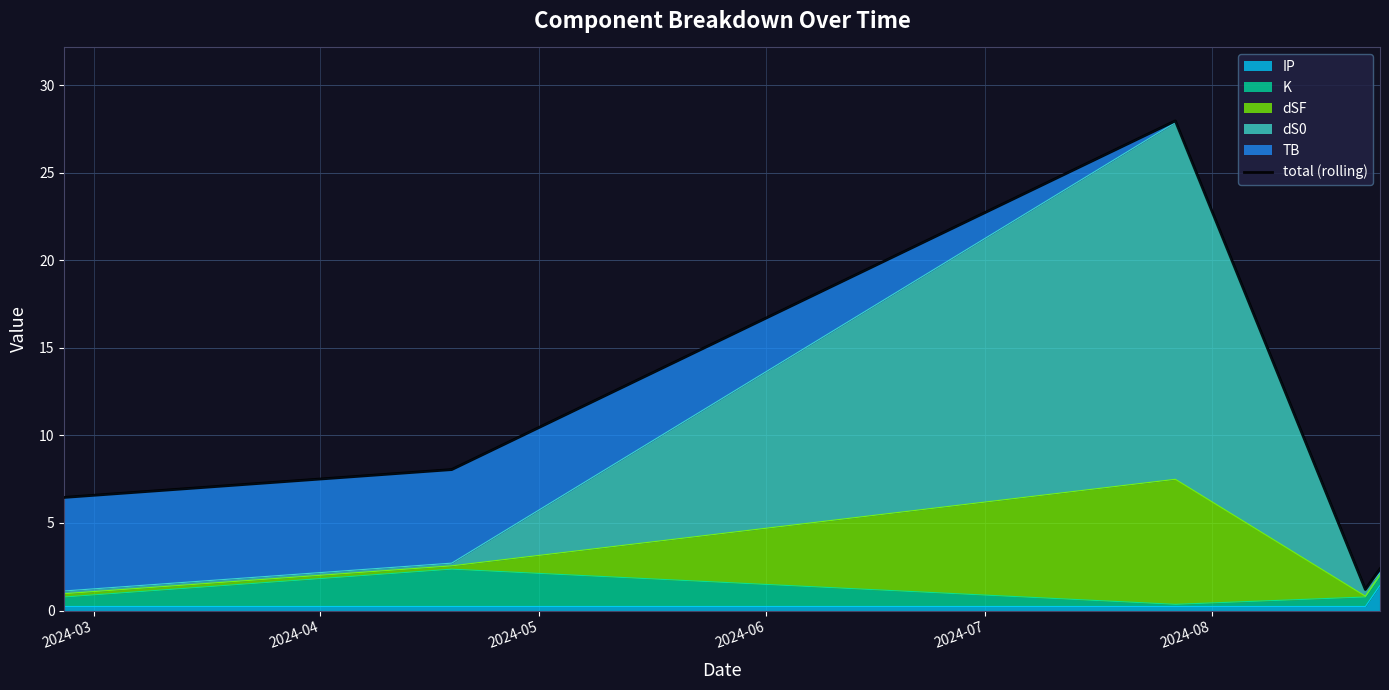

Reading left to right, extract all data points from this chart.

6.5	8.0	28.0	1.2	2.4